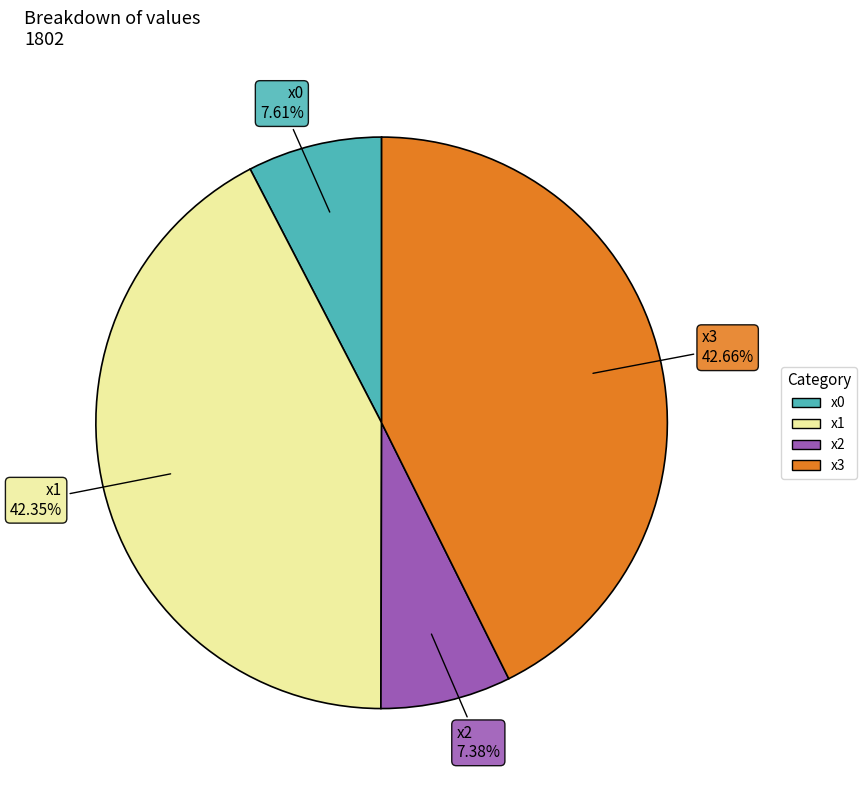

Is it true that x1 is 30% of the pie?

False